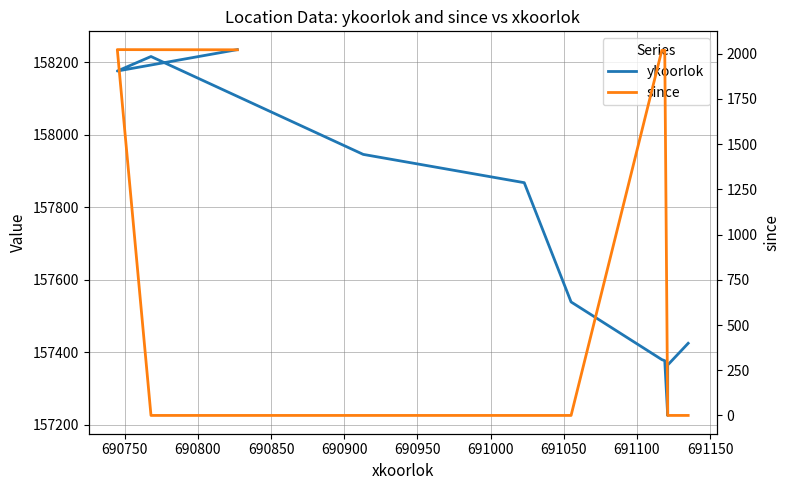

Between 691000 and 690950, which is larger?

690950